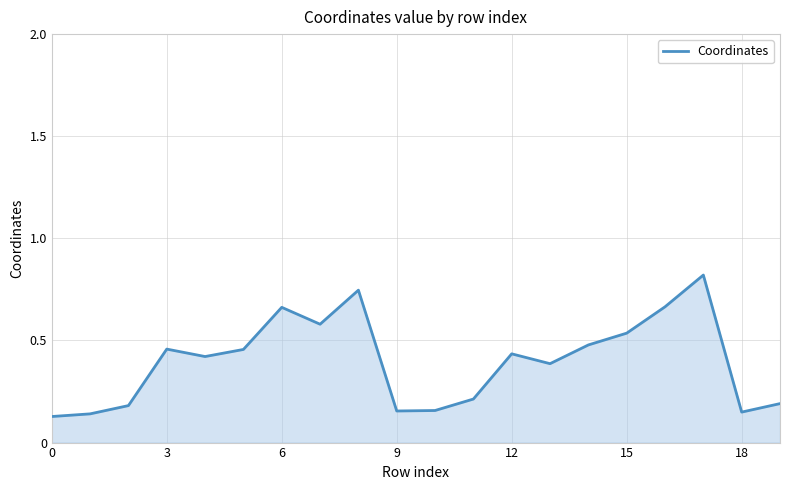

How many lines are shown in the chart?

1